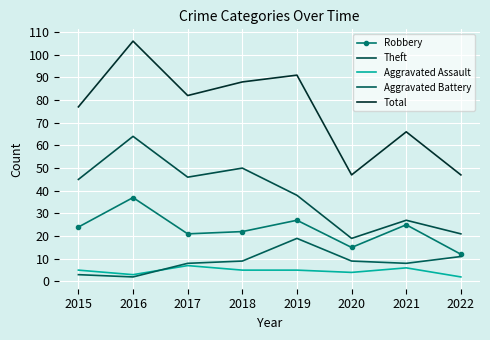

True or false: Aggravated Battery has more than 1 interior local peaks.

False